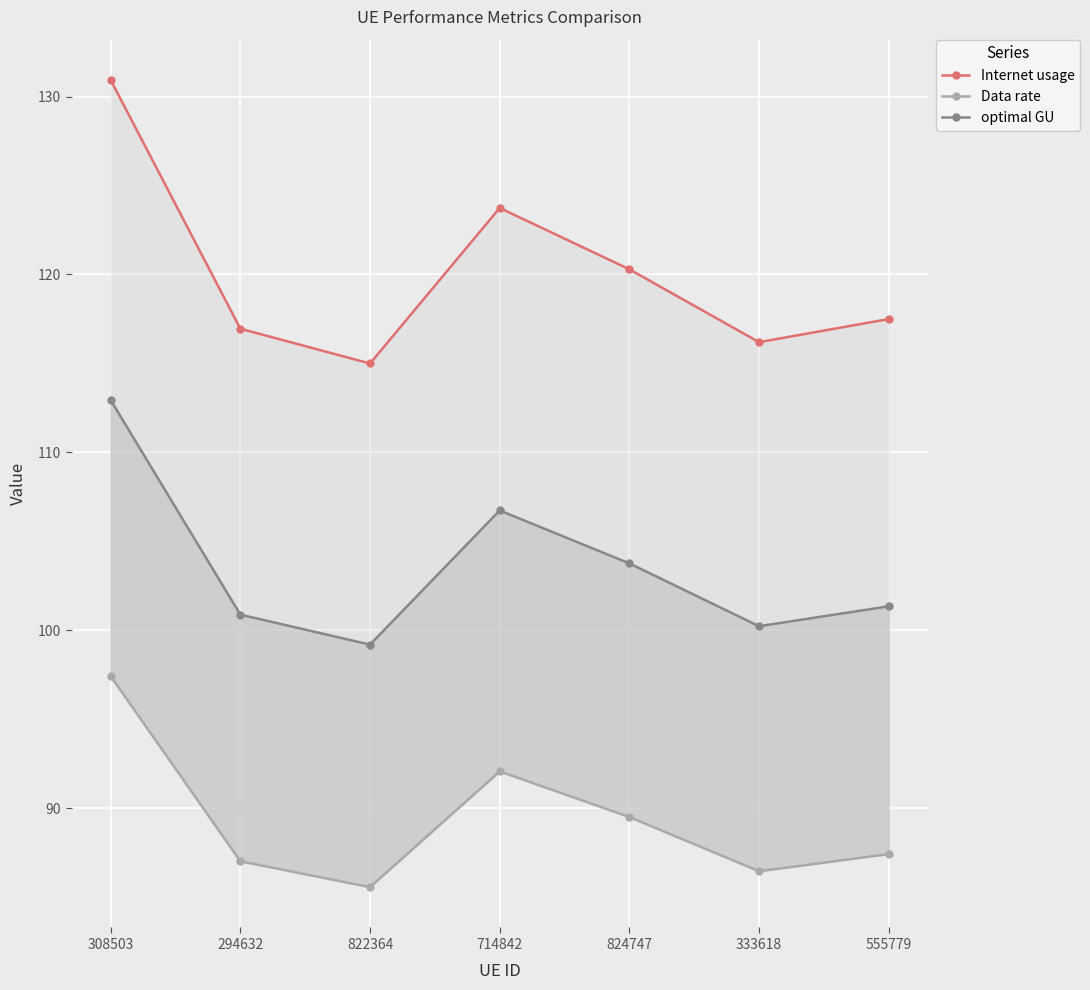

What is the total value across all series at 294632?

304.8